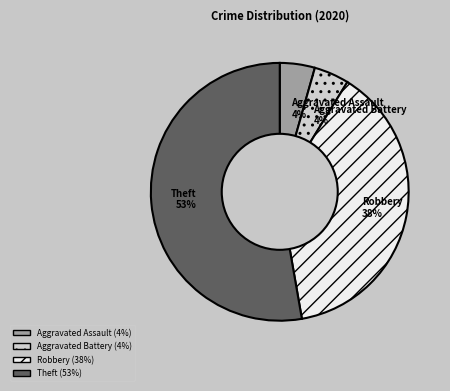

Do Aggravated Battery 4% and Aggravated Assault 4% together represent more than half of the pie?

No